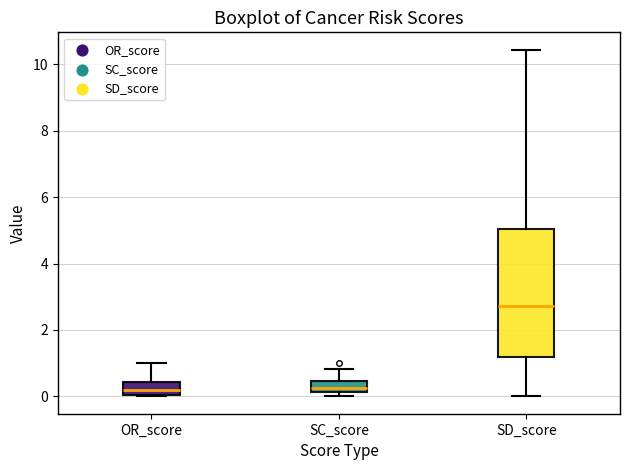

Which box is the tallest, from its lower edge to its upper edge?

SD_score